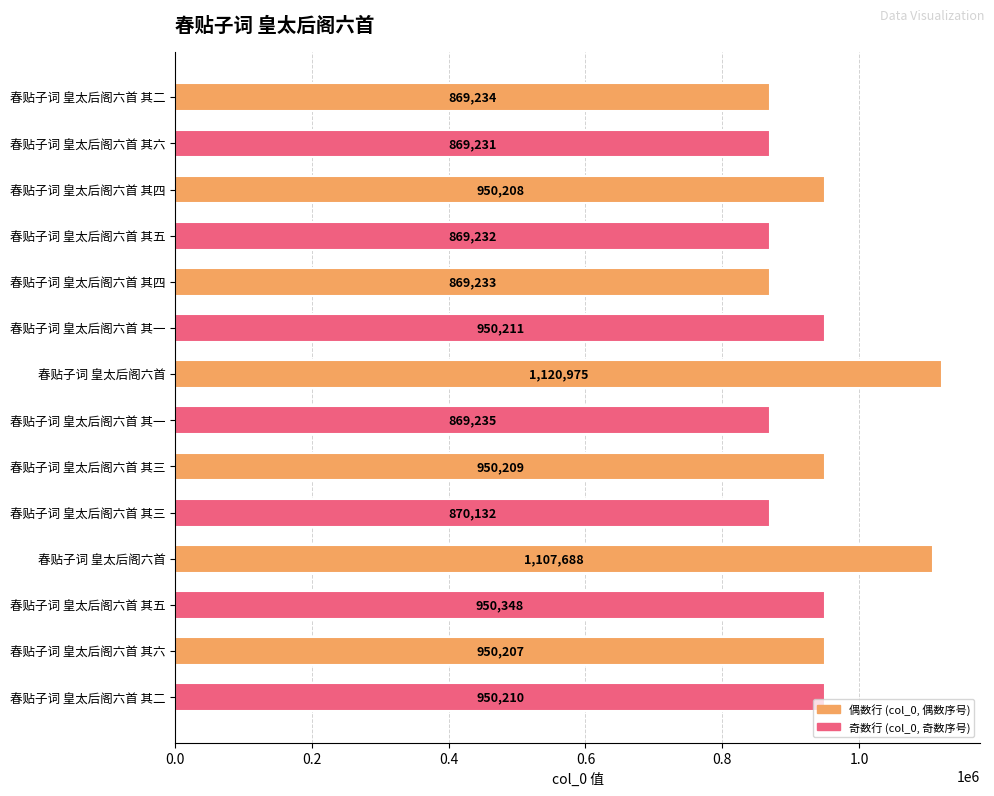

How many bars are there in total?

14